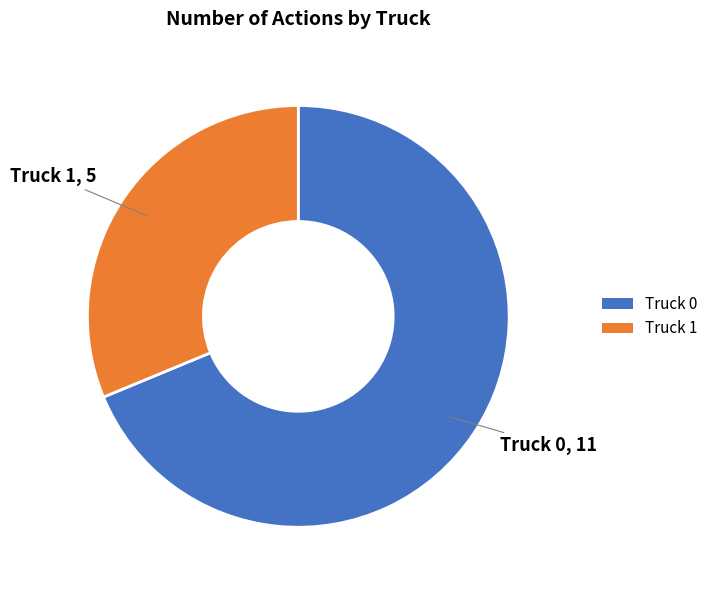

Combined, do Truck 1 and Truck 0 account for over 50%?

Yes